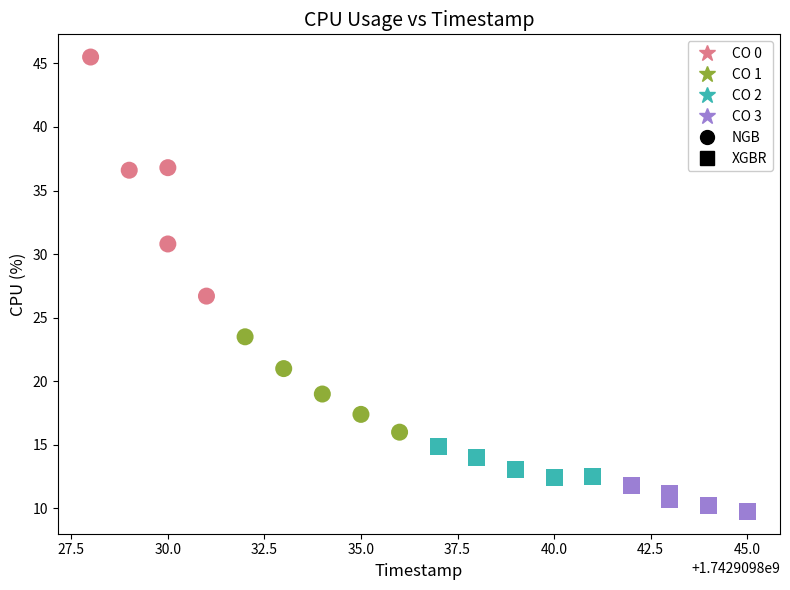

Which series has the largest Y range (max minus min)?

CO 0